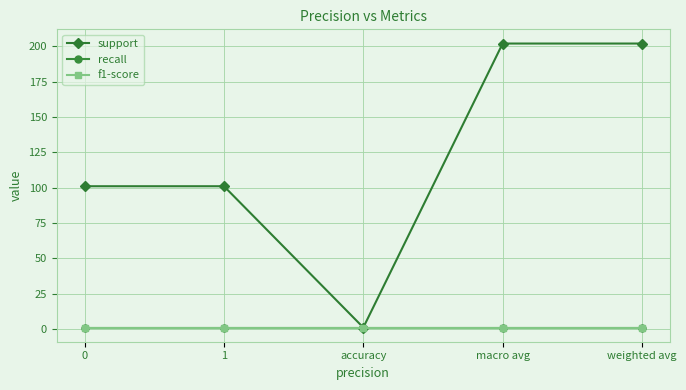

How many lines are shown in the chart?

3